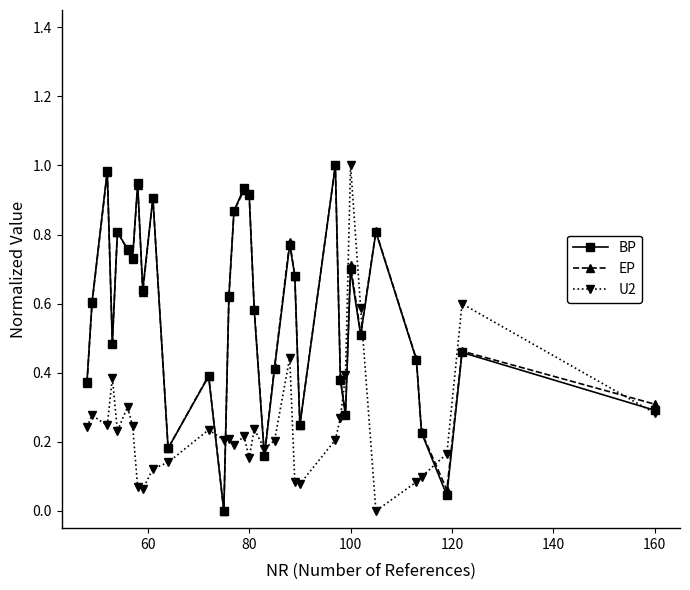

True or false: BP has more than 0 points higher than both neighbors.

True